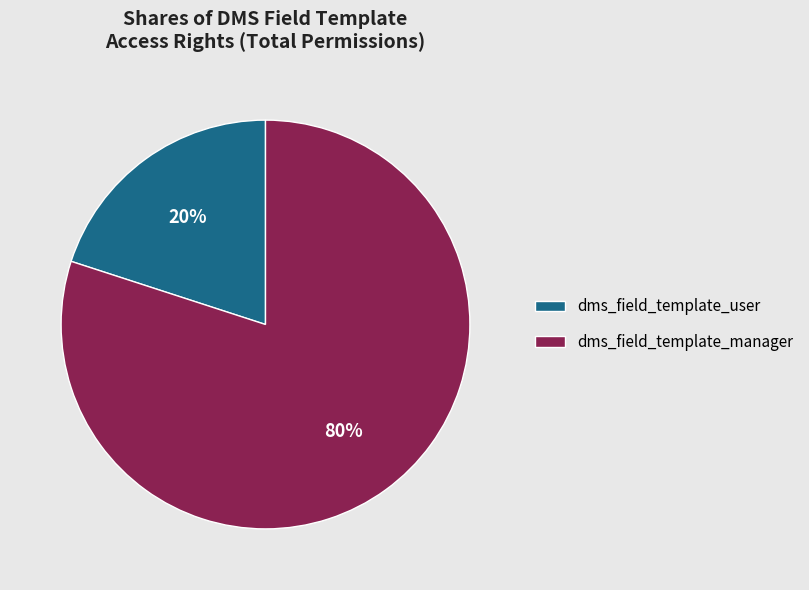

Approximately how many times larger is the value at dms_field_template_manager compared to dms_field_template_user?

4.0